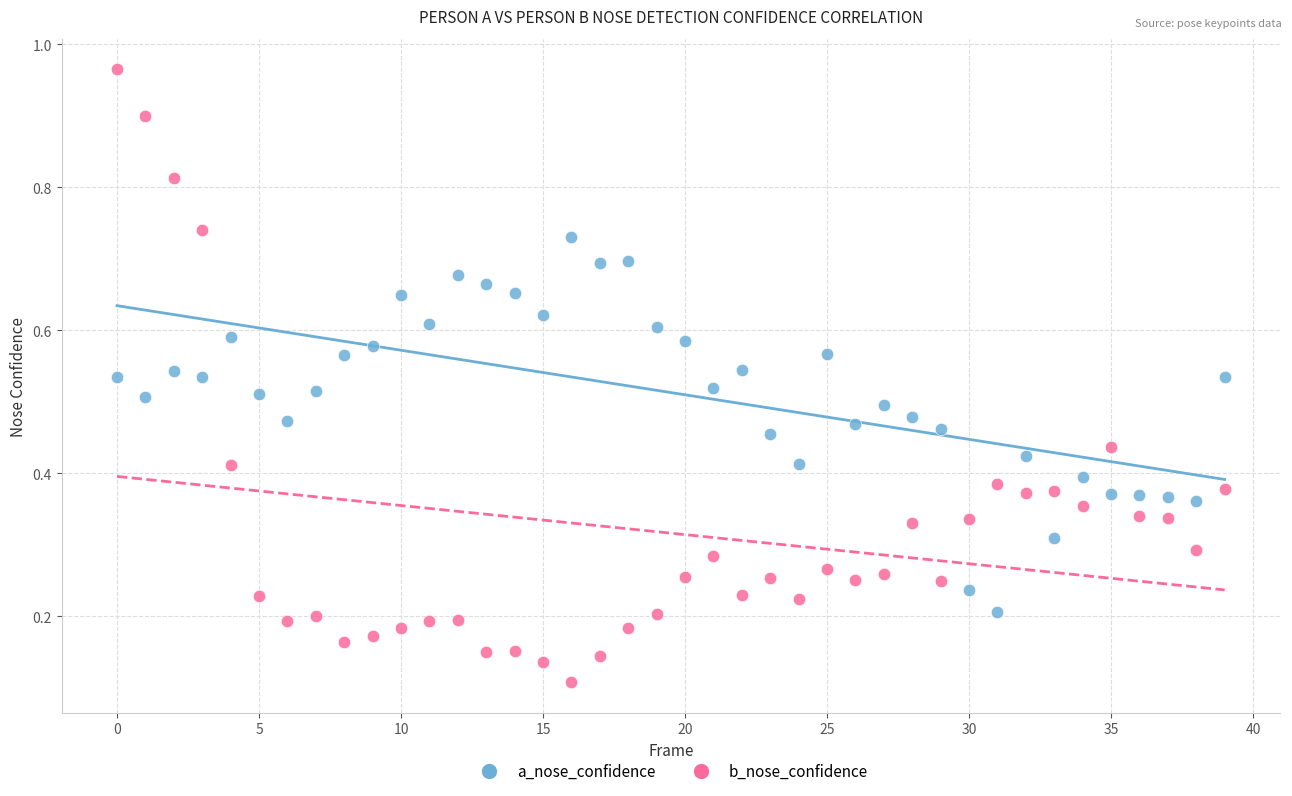

What are all the series names shown in the legend?

a_nose_confidence, b_nose_confidence